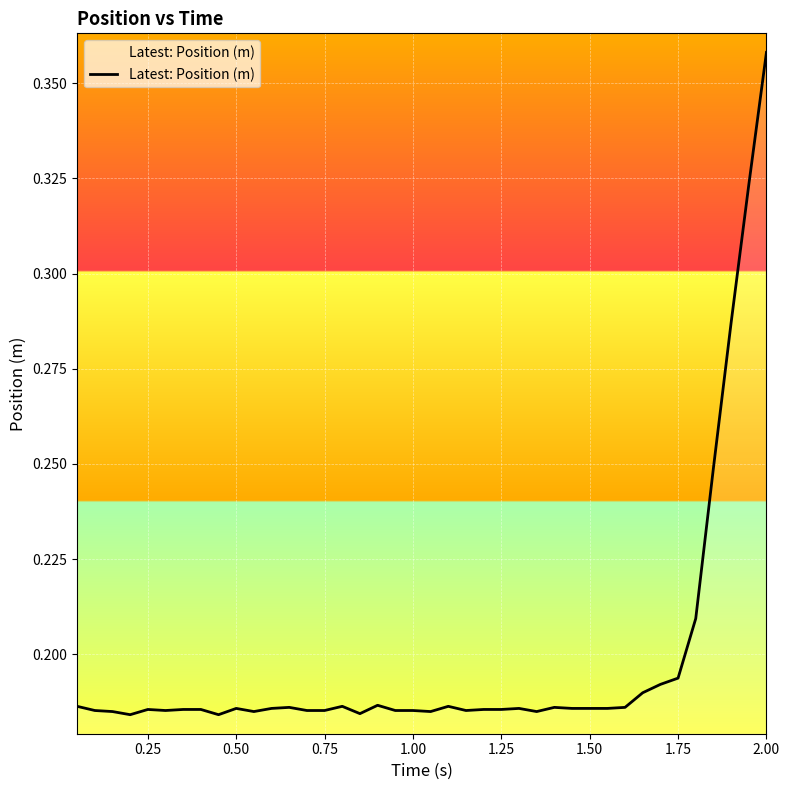

Does the chart display data point markers on the line(s)?

No